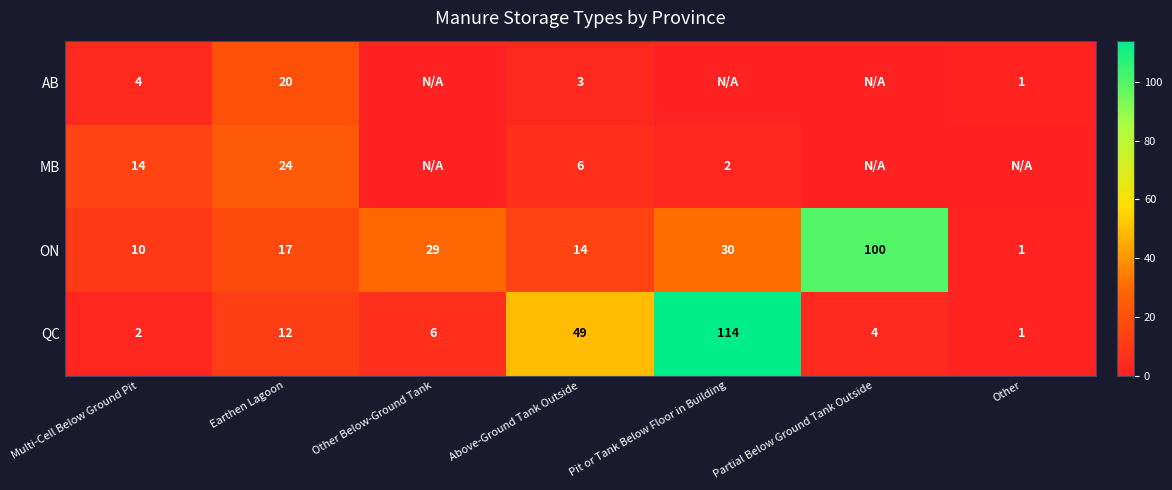

Rank the categories by QC value from lowest to highest.

Other, Multi-Cell Below Ground Pit, Partial Below Ground Tank Outside, Other Below-Ground Tank, Earthen Lagoon, Above-Ground Tank Outside, Pit or Tank Below Floor in Building